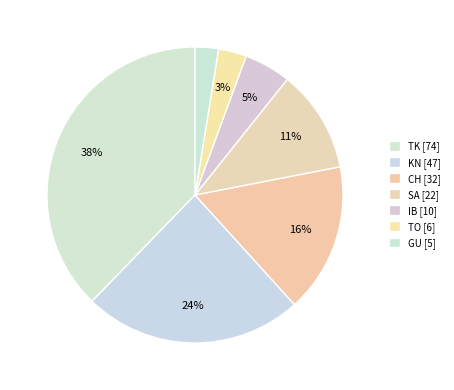

Is there any slice that represents more than half of the pie?

No